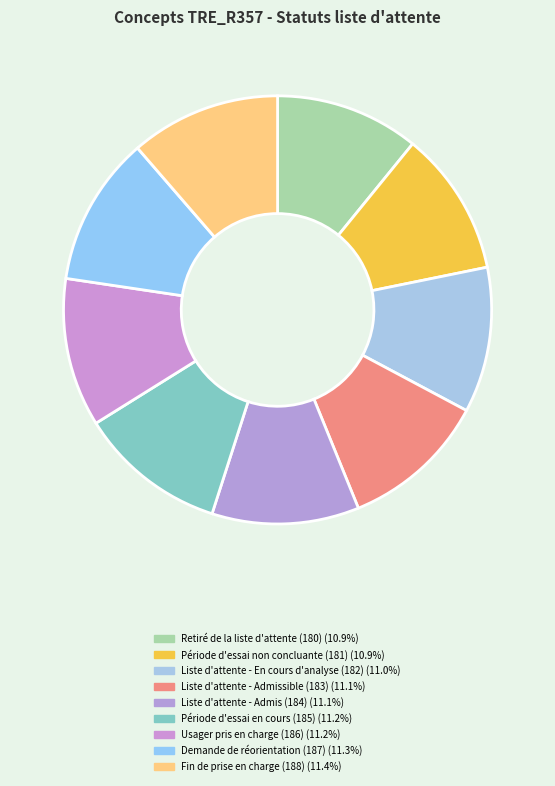

The Usager pris en charge (186) slice represents 11% of the pie. True or false?

True